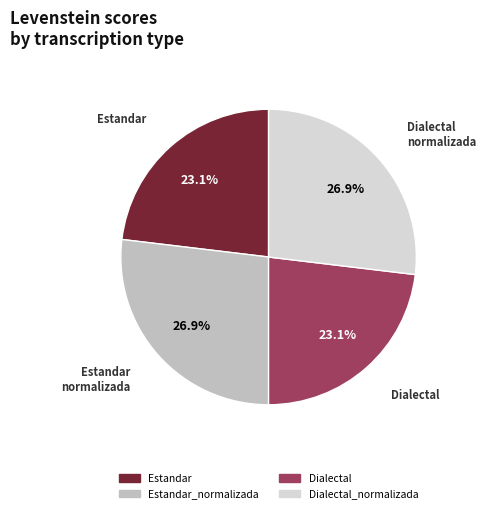

Does Estandar represent more than half of the total?

No